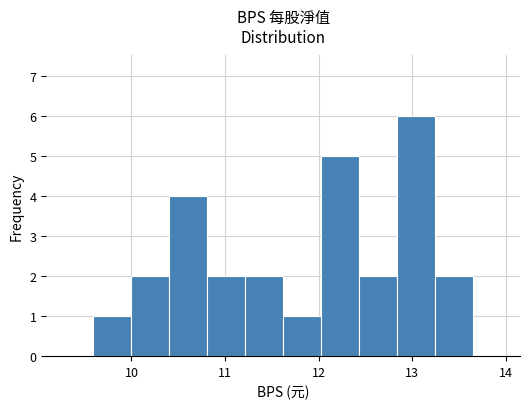

Reading left to right, transcribe this chart: for each bar, give the range it covers on the x-axis and its height. Neither the bar edges nor the heights are printed on the chart, so give them approximately, as read against the axes.

9.6 to 10.0: 1
10.0 to 10.4: 2
10.4 to 10.8: 4
10.8 to 11.2: 2
11.2 to 11.6: 2
11.6 to 12.0: 1
12.0 to 12.4: 5
12.4 to 12.8: 2
12.8 to 13.2: 6
13.2 to 13.7: 2